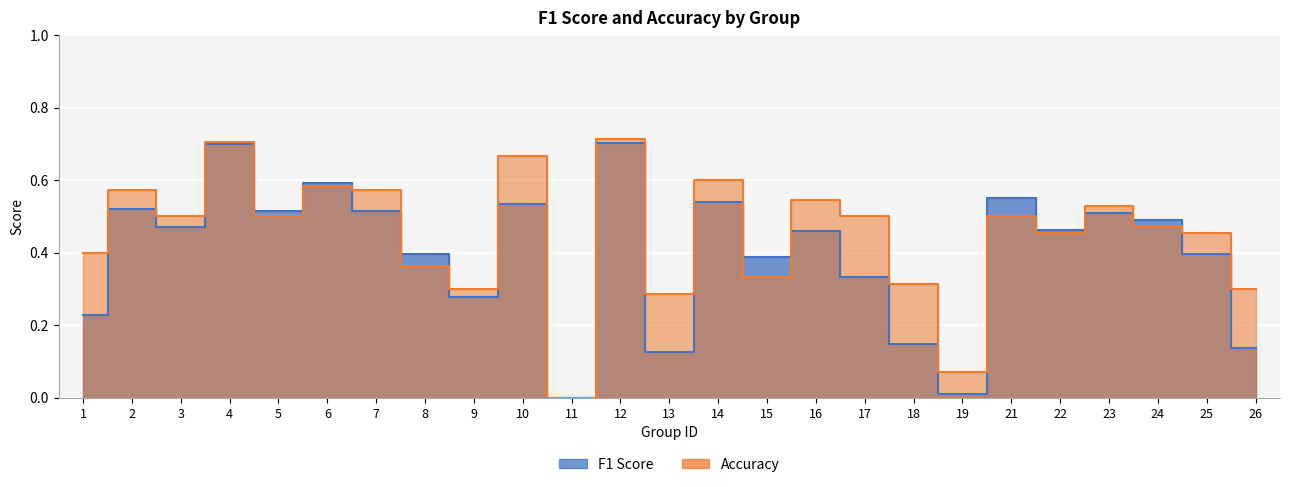

Which category has the lowest value in the accuracy series?

11